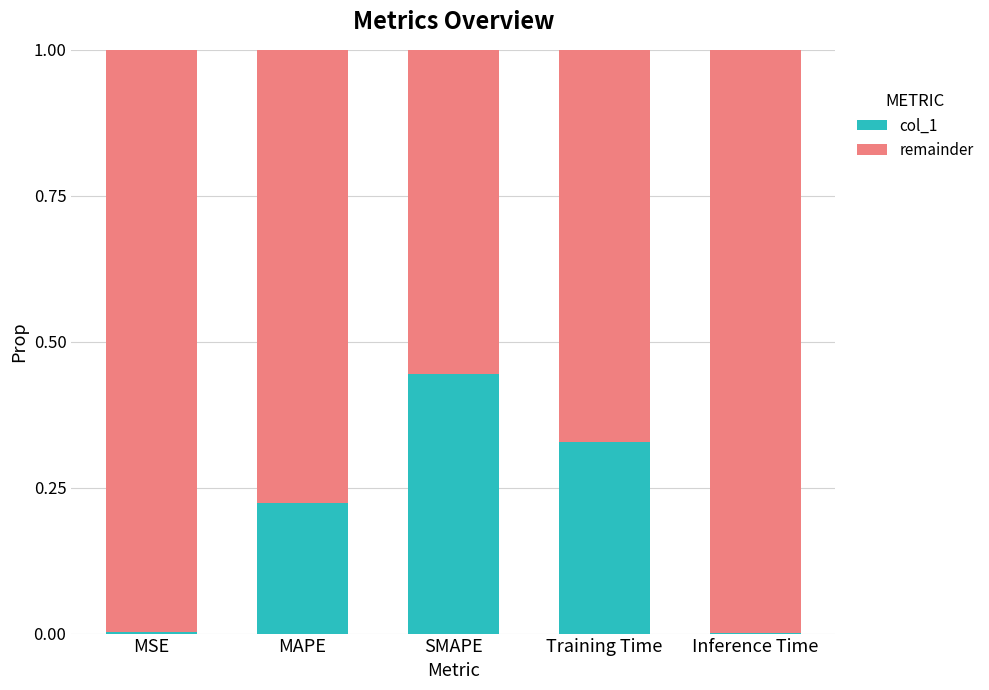

Is it true that col_1 equals 0.0 at Inference Time?

True